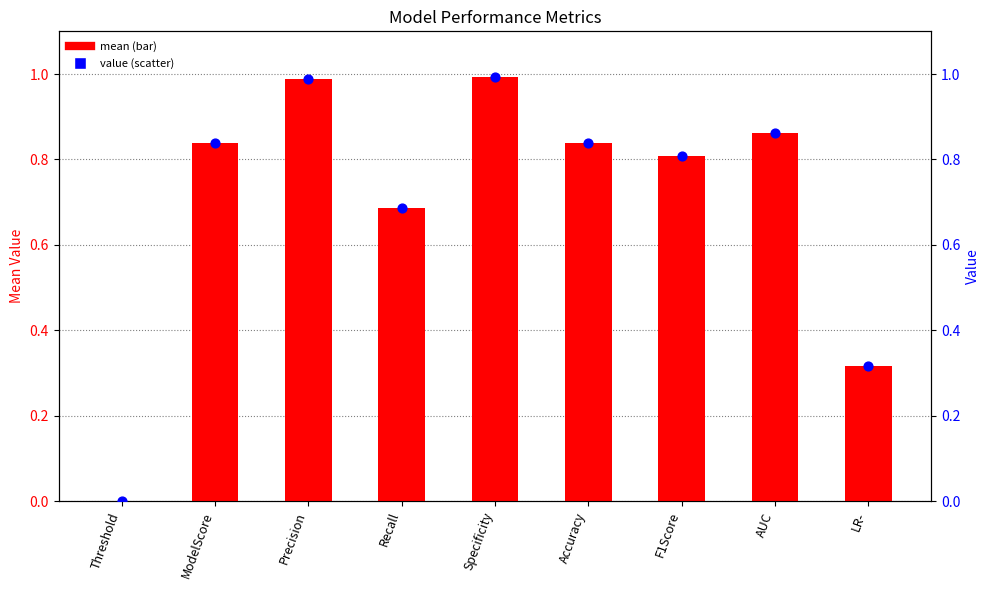

Which series contains the lowest Y value?

mean